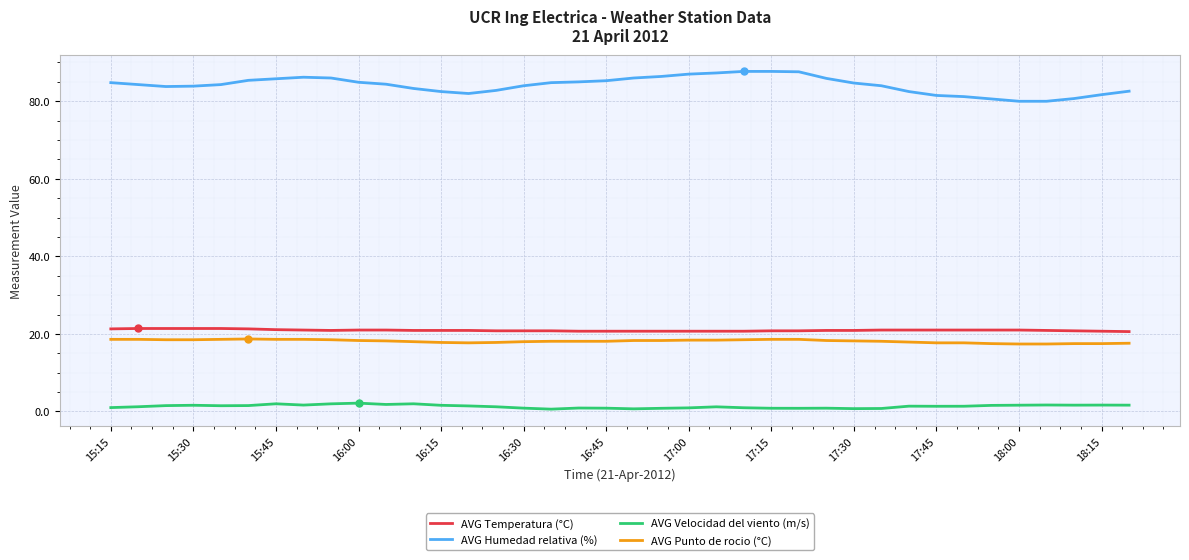

What is the maximum value for AVG Temperatura (°C)?

21.4